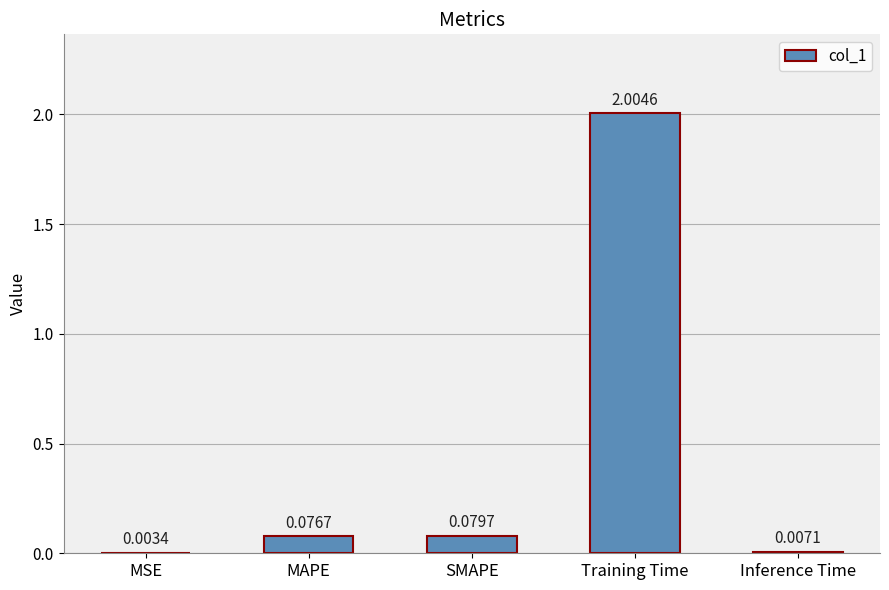

What is the sum of all values?

2.2